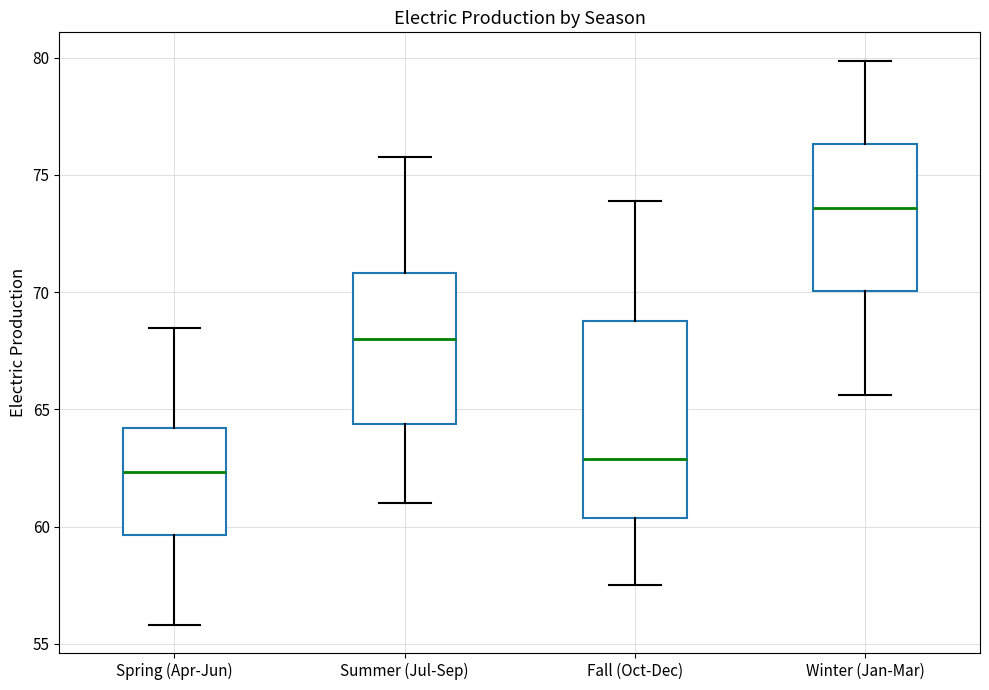

Where is the upper edge of the box for Winter (Jan-Mar) on the y-axis? The values are not printed on the chart, so give them approximately, as read against the axis.

76.5